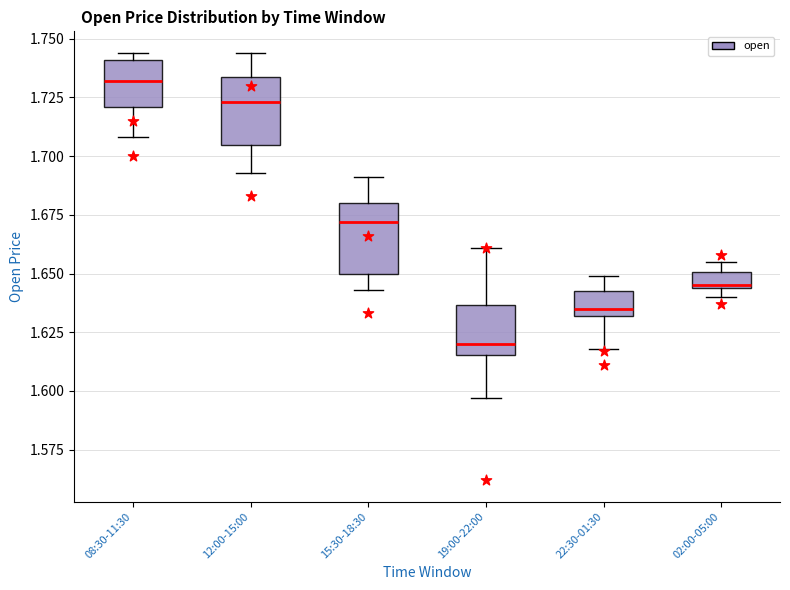

Where does the lower whisker of the box for 22:30-01:30 end on the y-axis? The values are not printed on the chart, so give them approximately, as read against the axis.

1.620